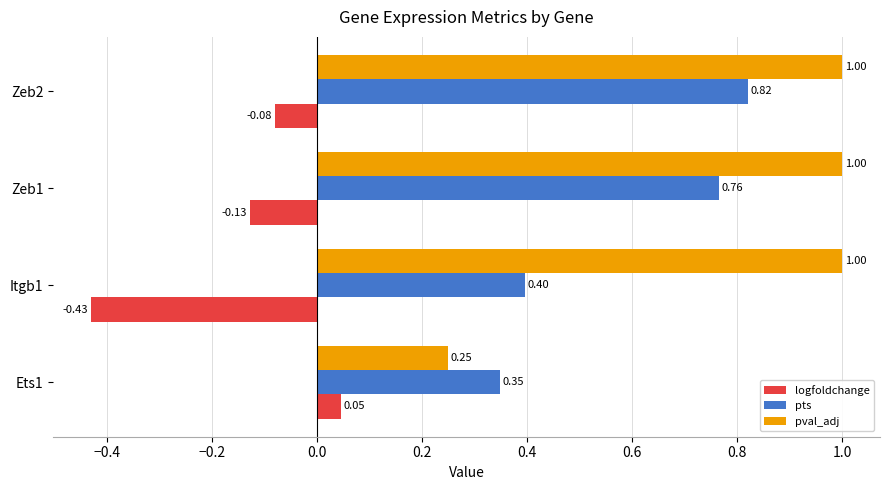

At which label is pts closest to 0?

Ets1